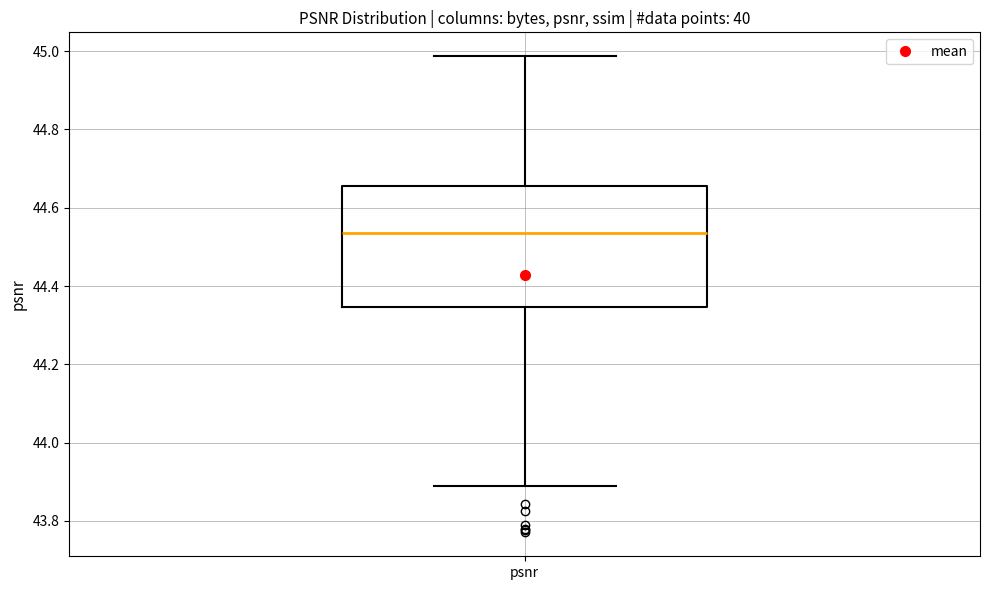

Transcribe this box plot: give where the median line is, the range the box spans, and where the two whiskers end, as read against the y-axis. The values are not printed on the chart, so give them approximately, as read against the axis.

median 44.54, box 44.34 to 44.66, whiskers 43.88 to 44.98